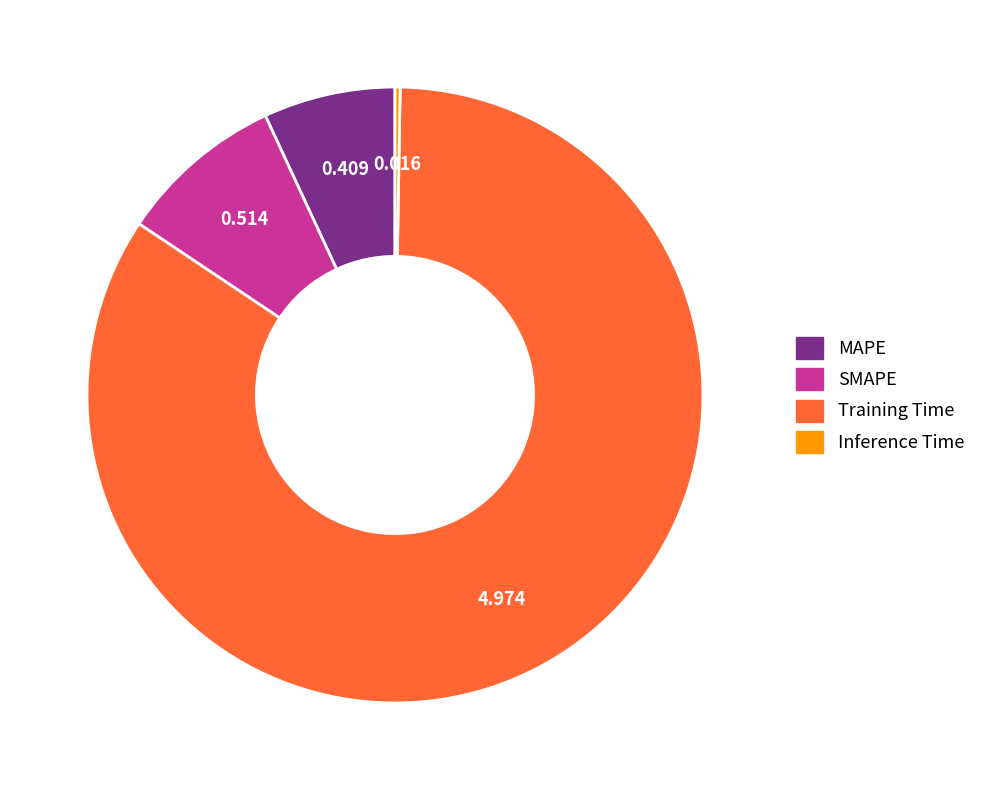

Which slice is the largest?

Training Time